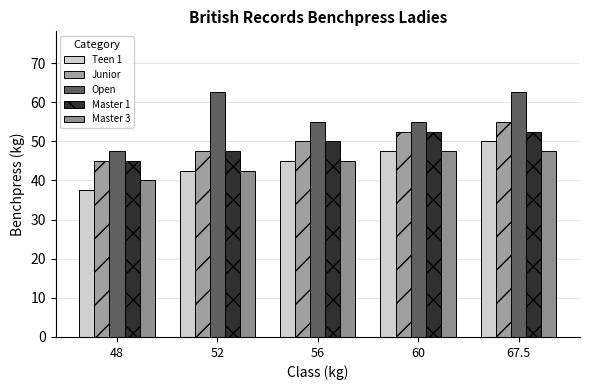

Reading left to right, what are all the values shown in this chart?

Teen 1: 37.5	42.5	45.0	47.5	50.0
Junior: 45.0	47.5	50.0	52.5	55.0
Open: 47.5	62.5	55.0	55.0	62.5
Master 1: 45.0	47.5	50.0	52.5	52.5
Master 3: 40.0	42.5	45.0	47.5	47.5